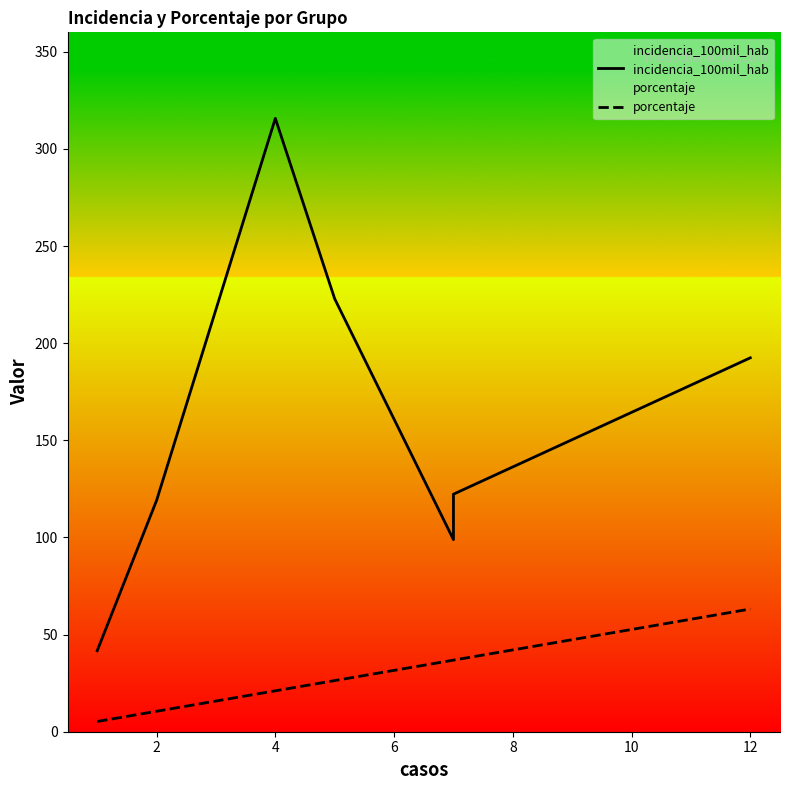

Where does the porcentaje series first go above 26?

6